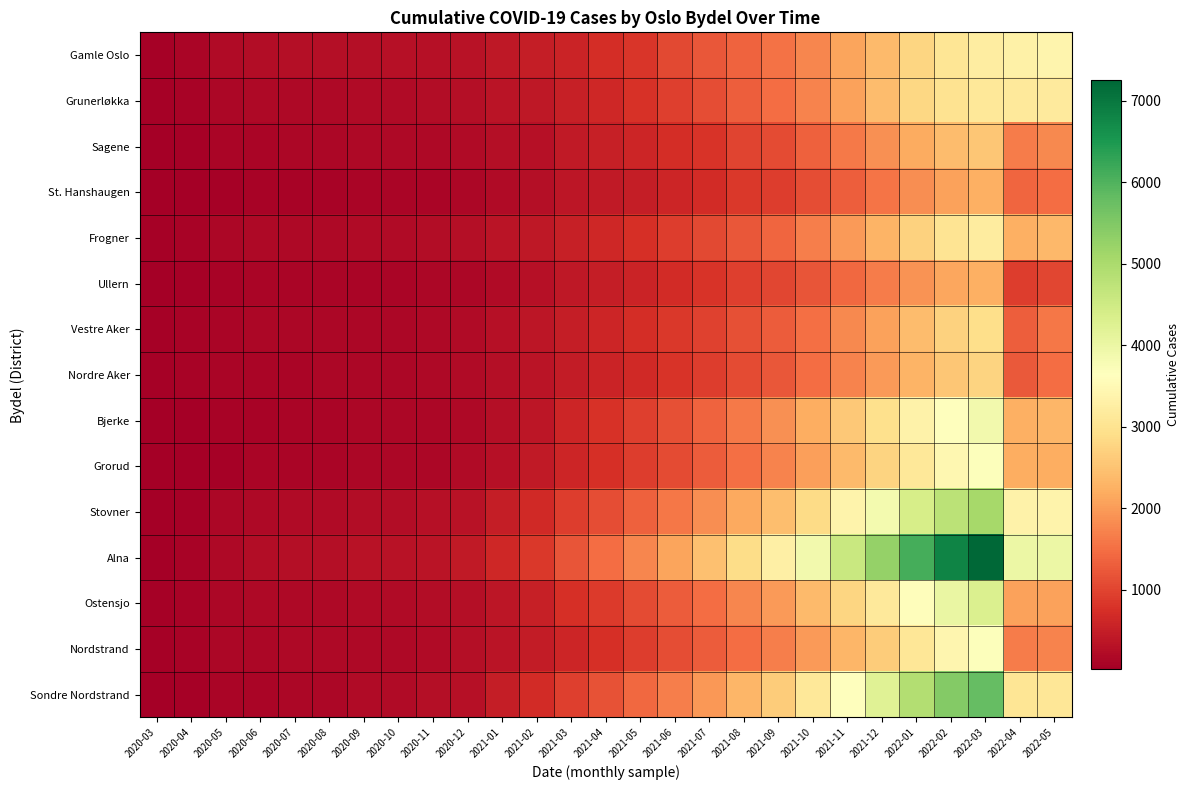

Count the number of data series in this chart.

15